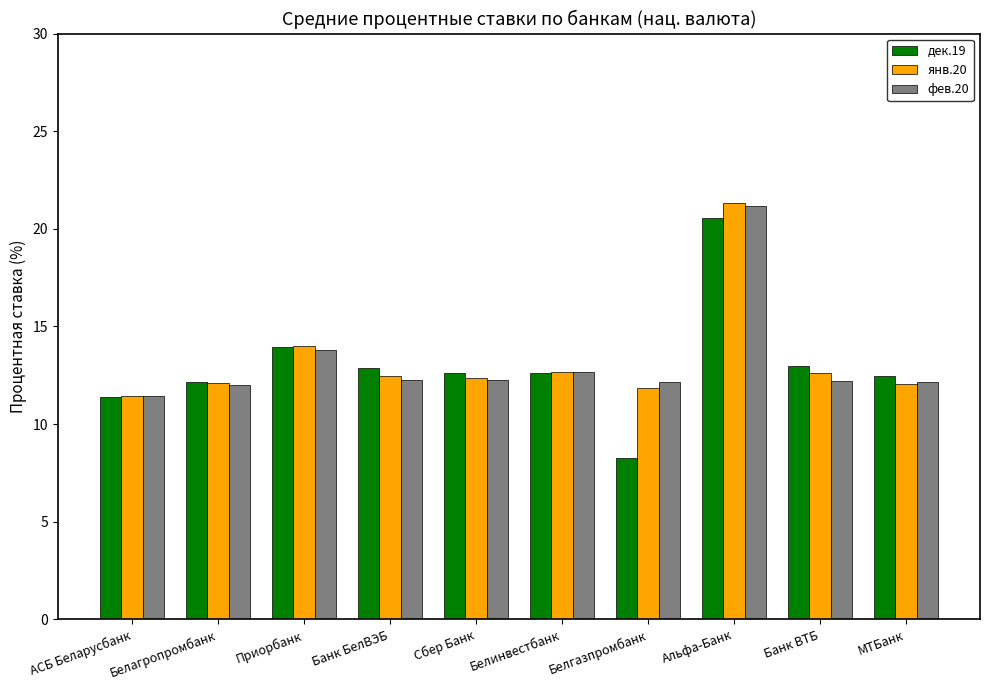

What is the label of the 2nd bar from the right?

Банк ВТБ